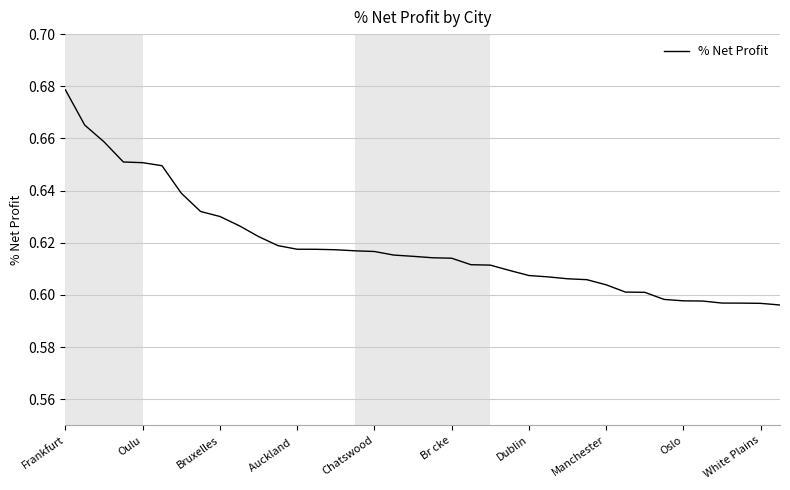

Is this an area chart (filled region under the line)?

No